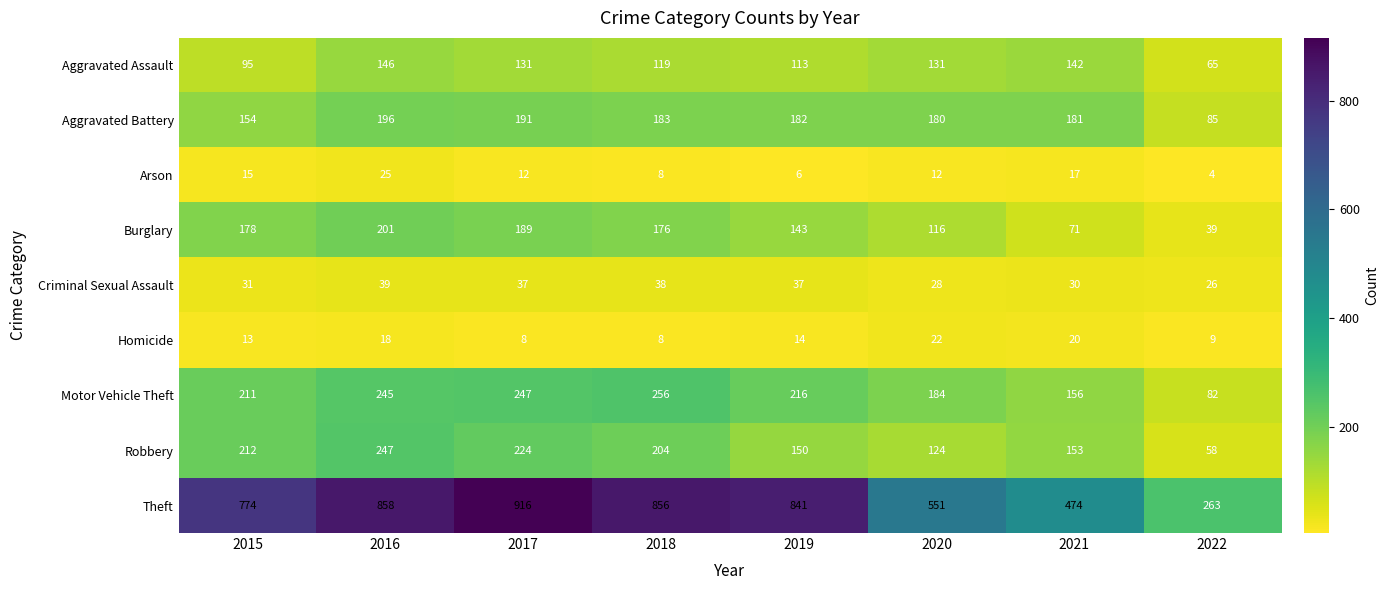

Where does the Robbery series first go above 204?

2015